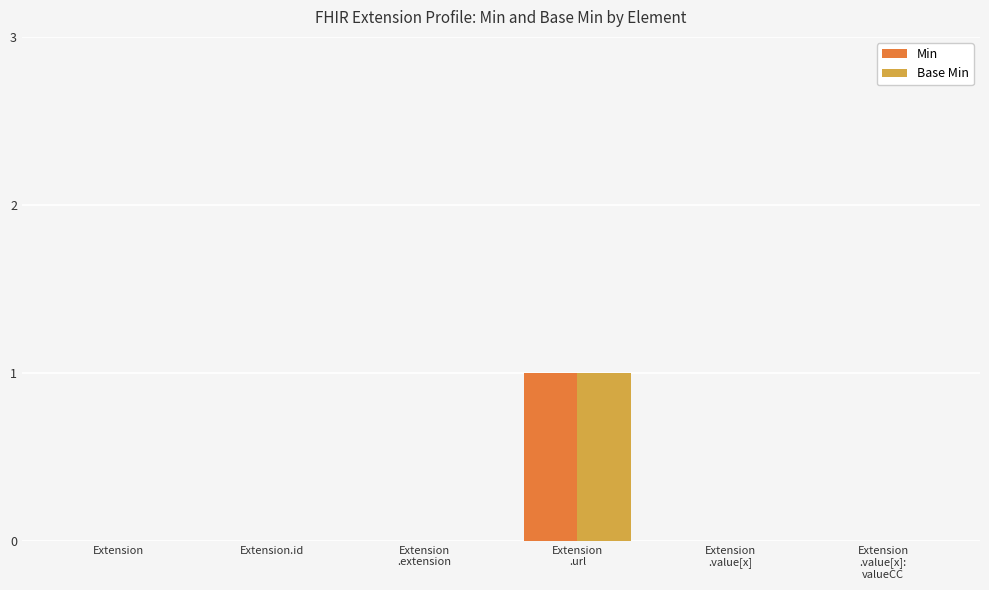

At which category does the chart reach its peak across all series?

Extension
.url